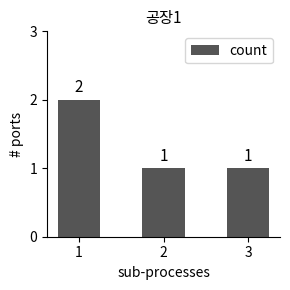

What is the sum of all values?

4